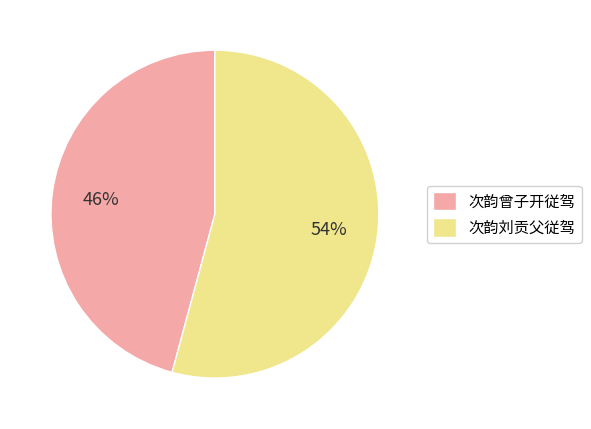

What percentage is the 次韵曾子开従驾 slice, to the nearest percent?

46%